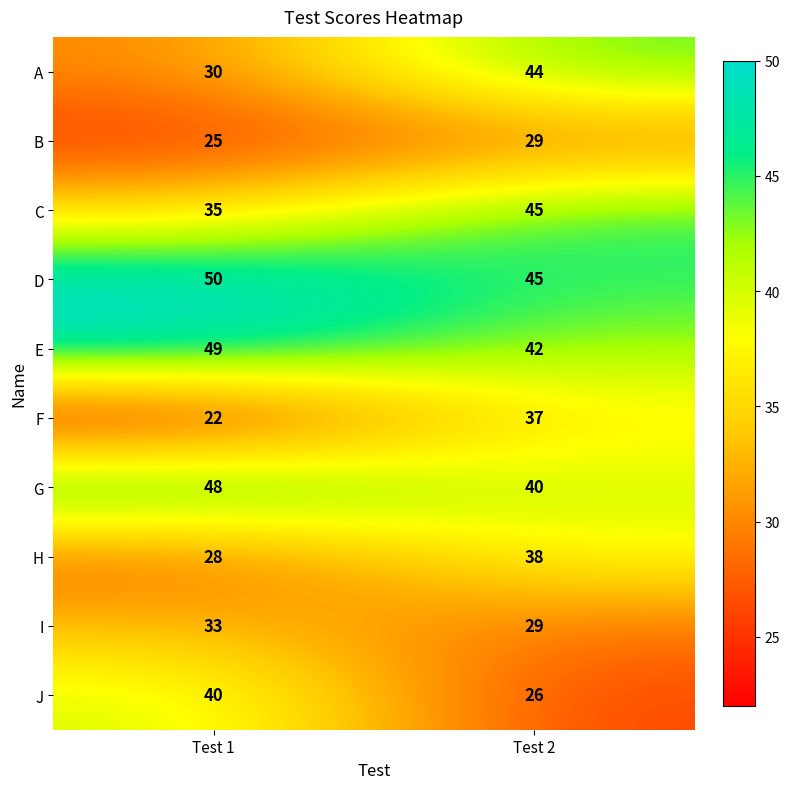

What value does the J series have at Test 2, to the nearest 5?

25